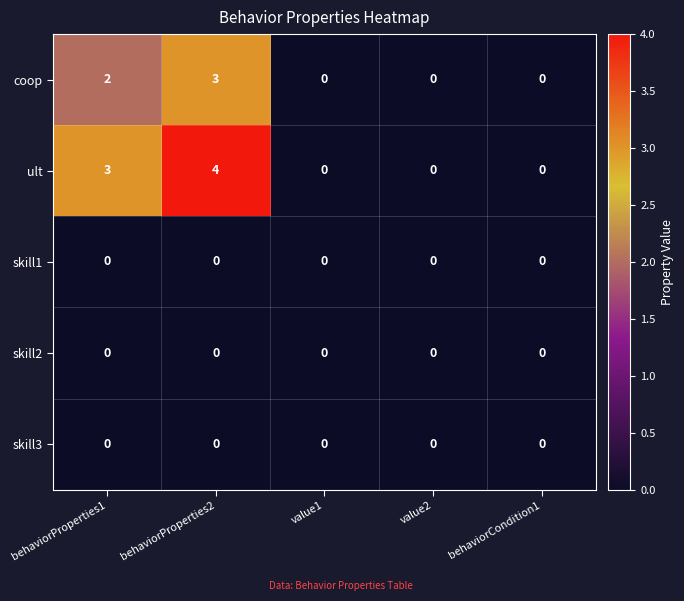

Reading left to right, transcribe all the data shown in this chart.

coop: behaviorProperties1=2	behaviorProperties2=3	value1=0	value2=0	behaviorCondition1=0
ult: behaviorProperties1=3	behaviorProperties2=4	value1=0	value2=0	behaviorCondition1=0
skill1: behaviorProperties1=0	behaviorProperties2=0	value1=0	value2=0	behaviorCondition1=0
skill2: behaviorProperties1=0	behaviorProperties2=0	value1=0	value2=0	behaviorCondition1=0
skill3: behaviorProperties1=0	behaviorProperties2=0	value1=0	value2=0	behaviorCondition1=0